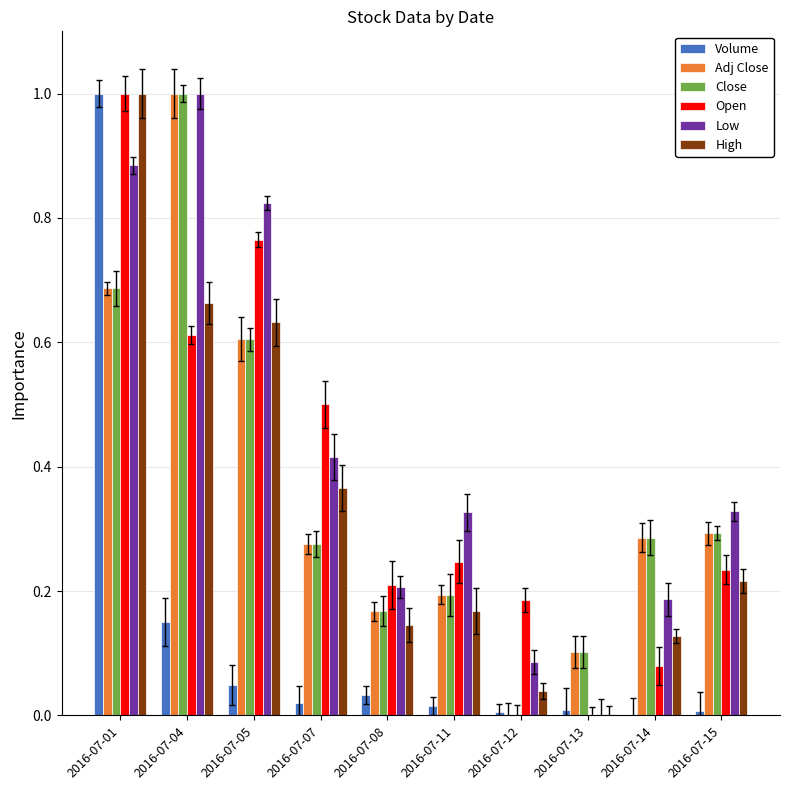

What is the sum of all Low values?

4.3